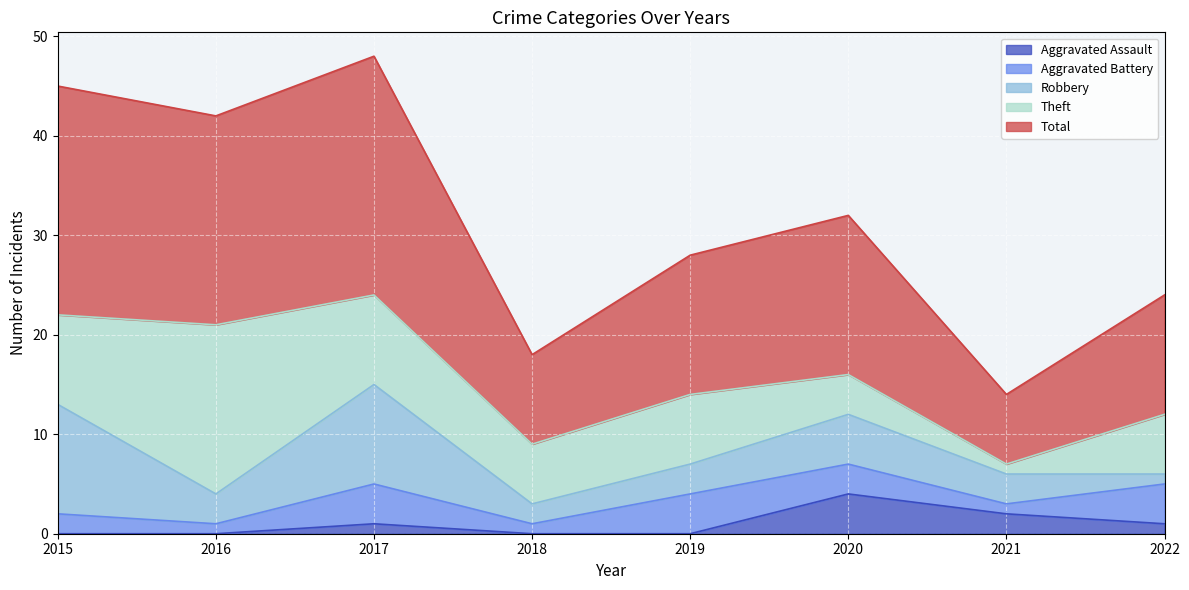

The value of Aggravated Battery at 2021 is 0. True or false?

False